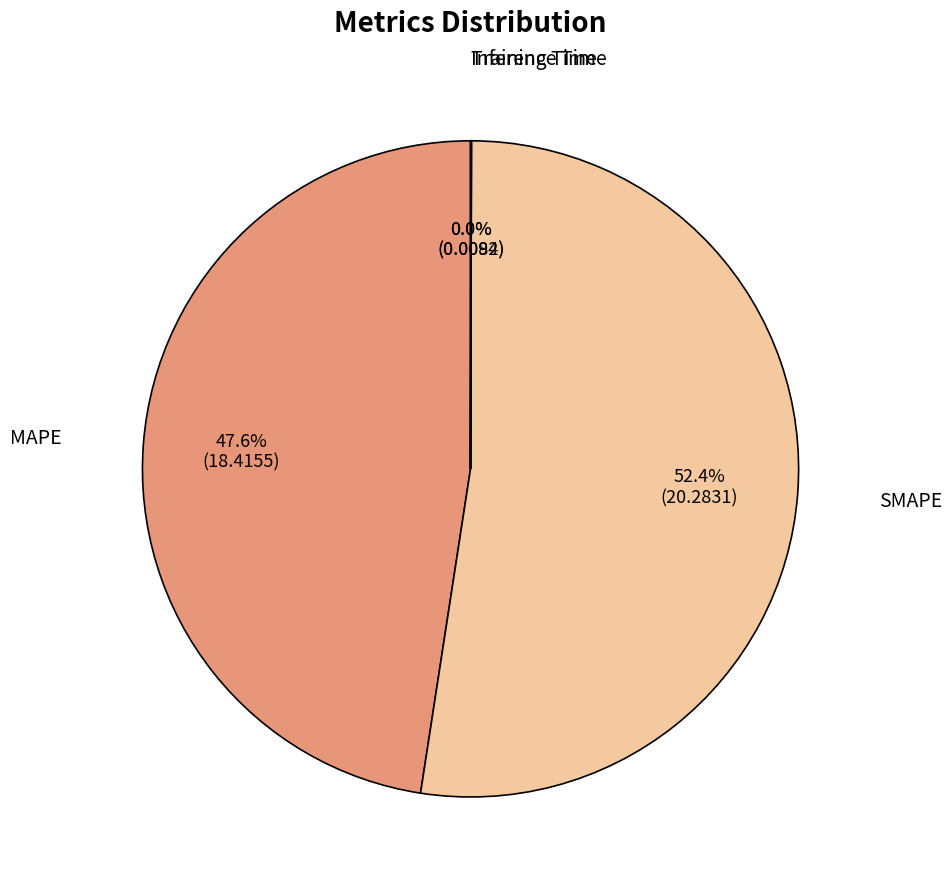

What percentage do SMAPE and MAPE together represent?

100.0%